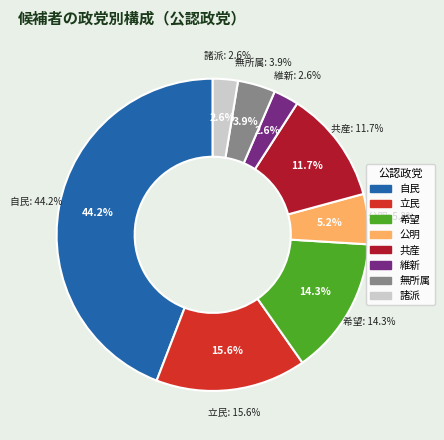

Combined, do 共産 and 公明 account for over 50%?

No